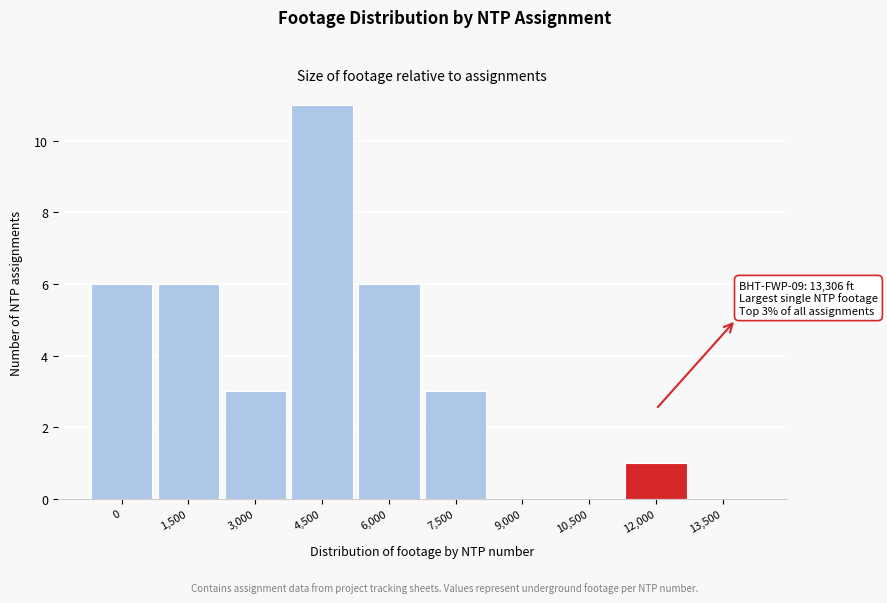

Reading left to right, what are all the values shown in this chart?

0=6	1,500=6	3,000=3	4,500=11	6,000=6	7,500=3	9,000=0	10,500=0	12,000=1	13,500=0